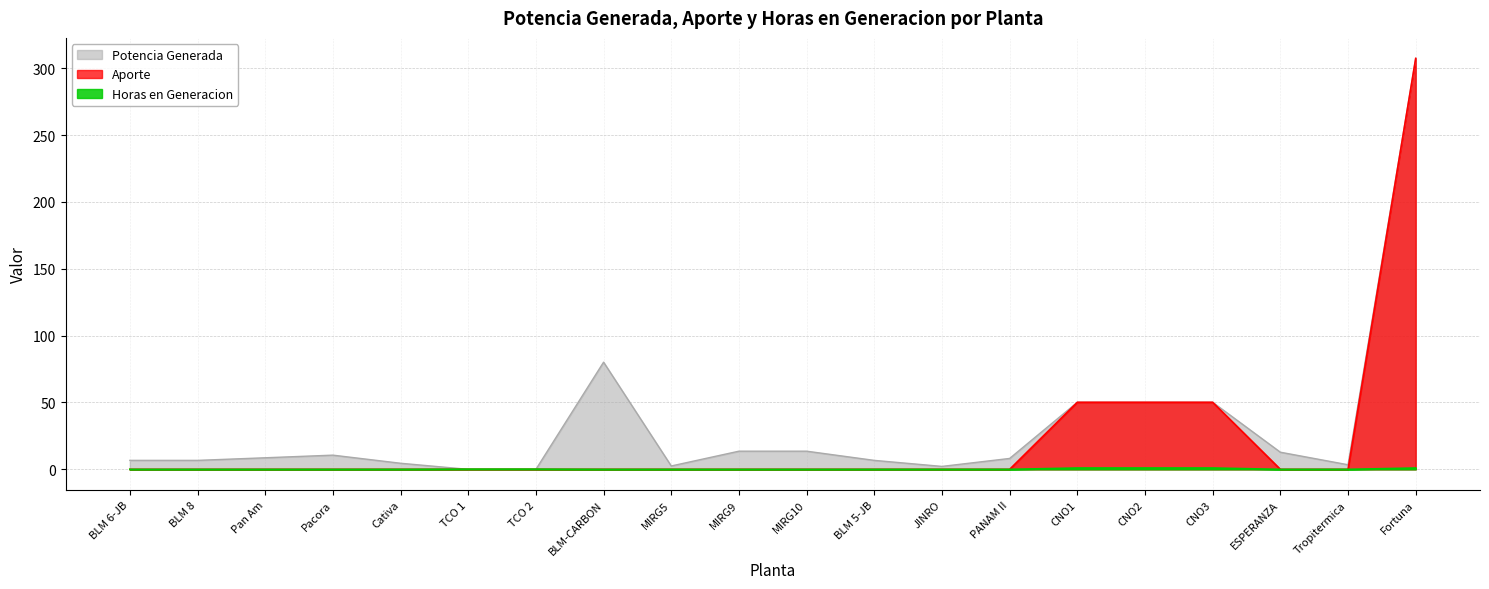

Does the chart have visible grid lines?

Yes